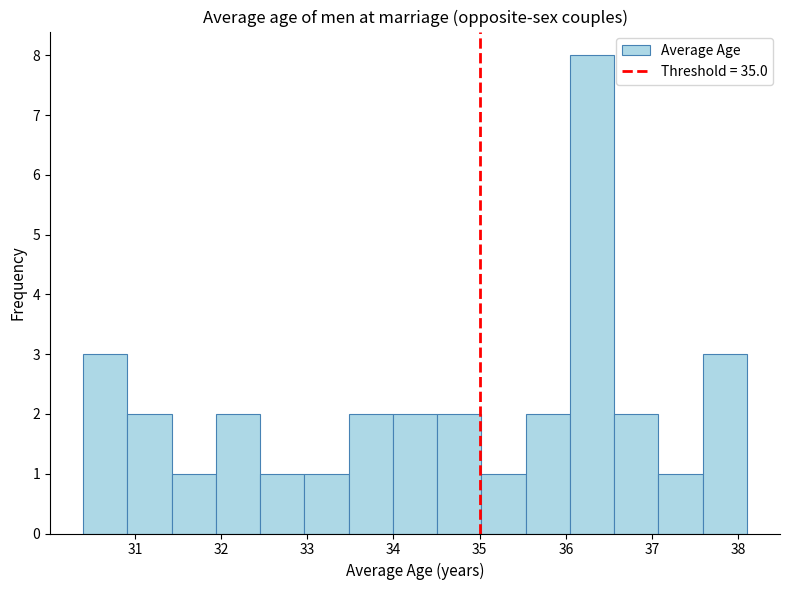

What is the height of the bar covering 30.9 to 31.4 on the x-axis? Neither the bar edges nor the heights are printed on the chart, so give them approximately, as read against the axes.

2